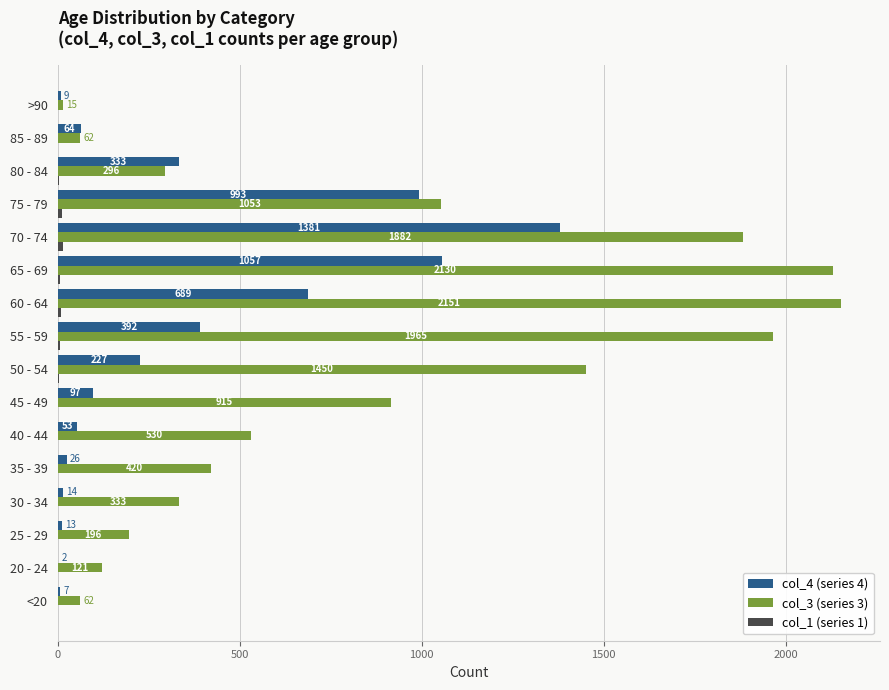

What is the total value across all series at >90?

24